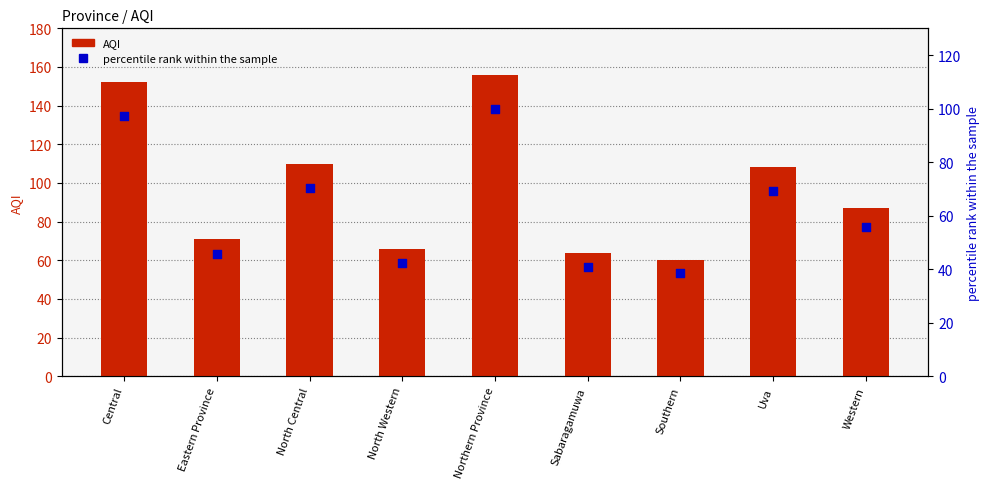

Is the value of percentile rank within the sample at Southern greater than the value of AQI at Eastern Province?

No